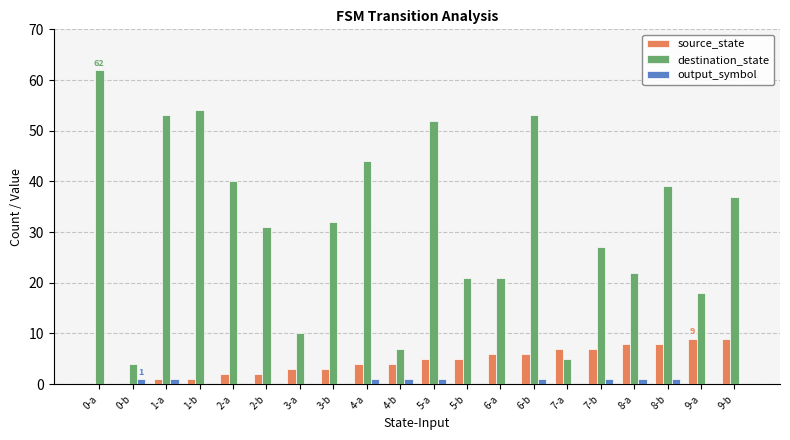

How many groups of bars are there?

20